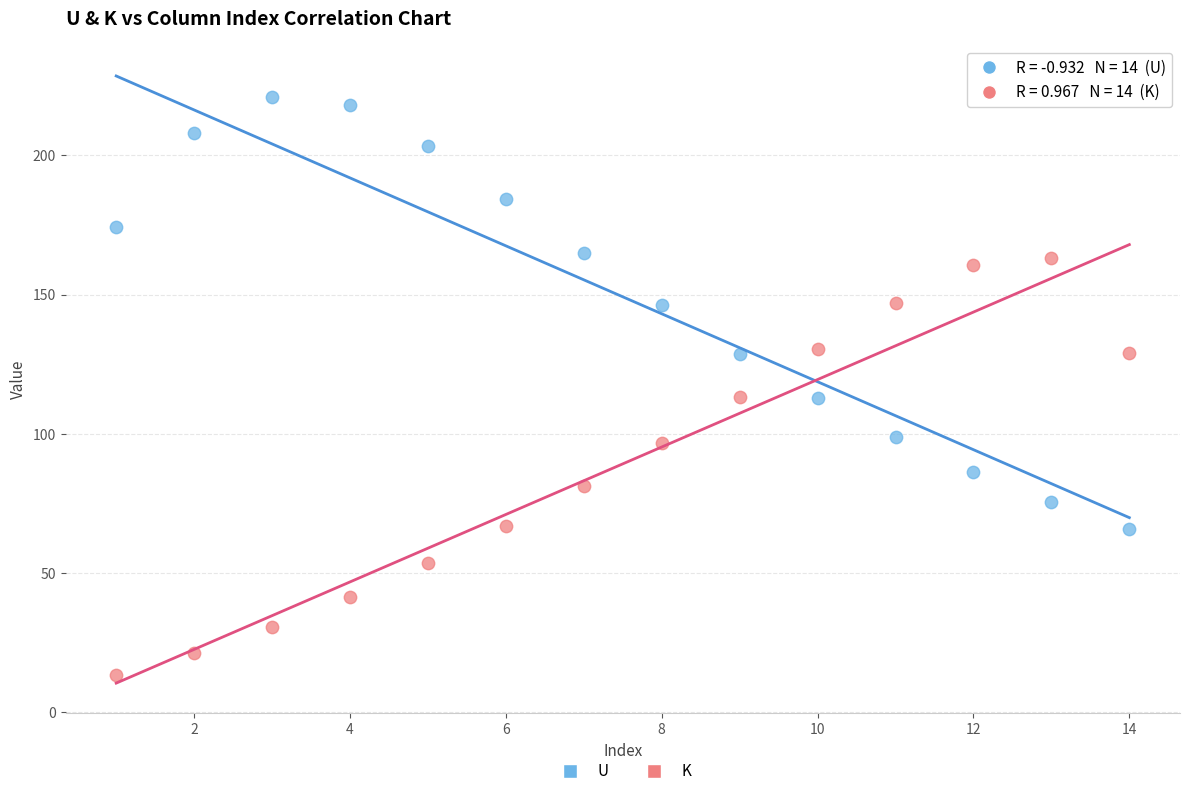

Across all data points, what is the range of X values (max minus min)?

13.0